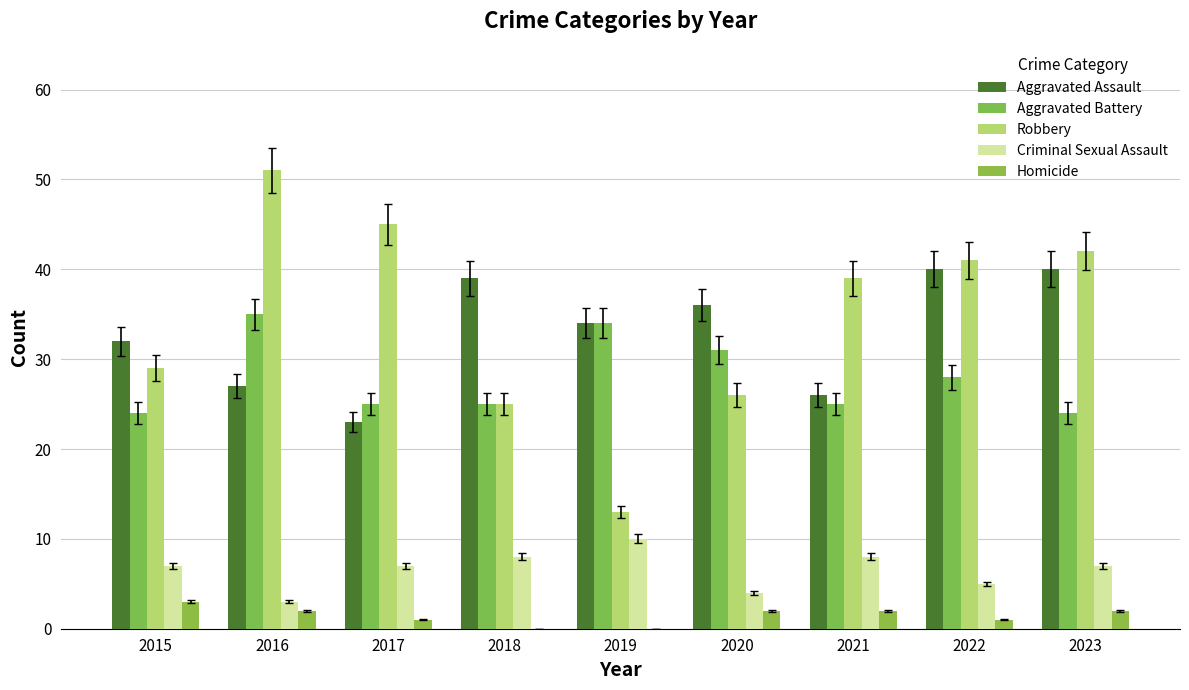

True or false: Robbery has a value of 42 at 2023.

True